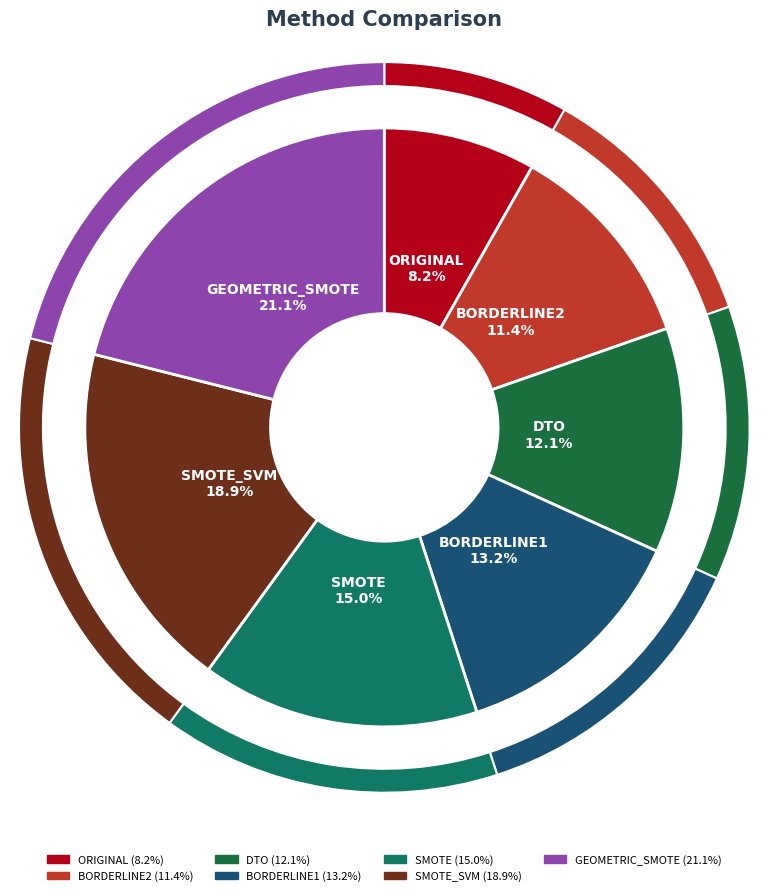

Which has a higher value, SMOTE_SVM or BORDERLINE1?

SMOTE_SVM